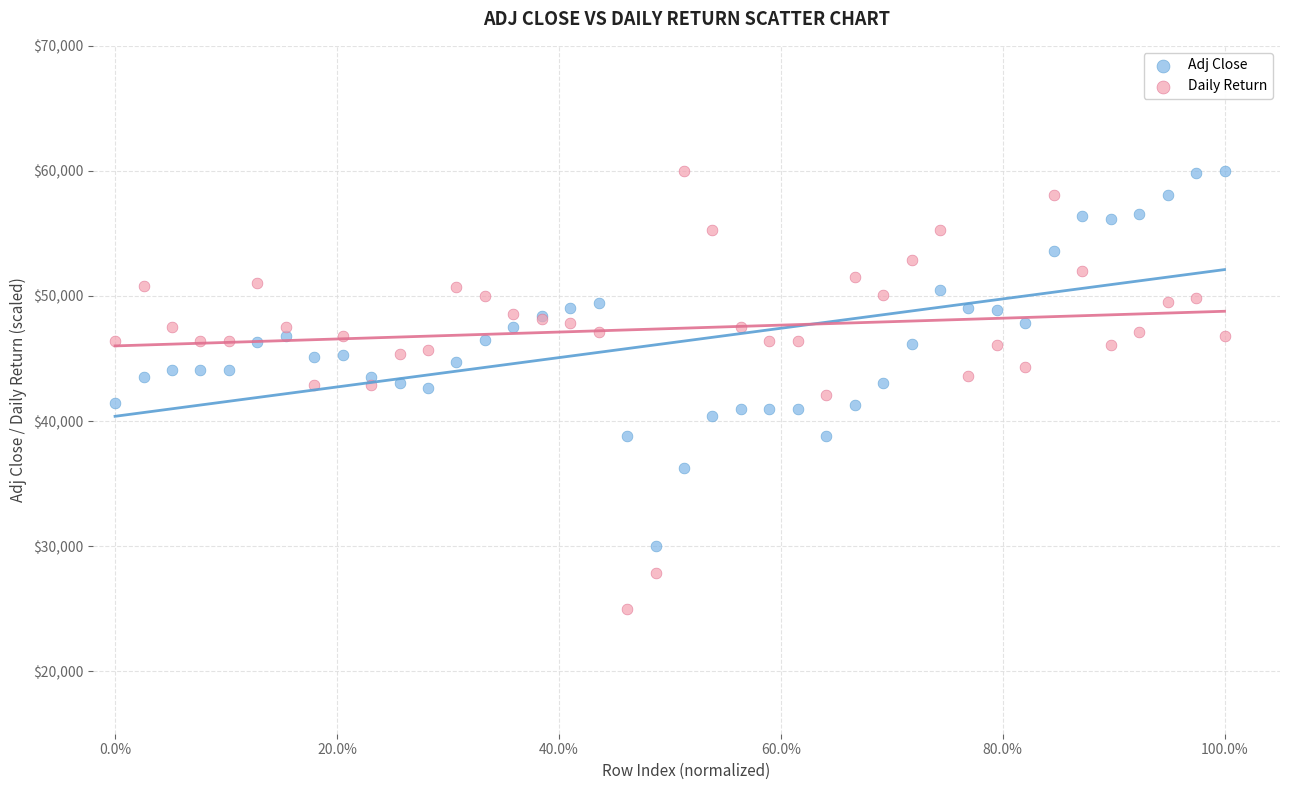

What is the X range (max minus min) for the scatter plot?

1.0